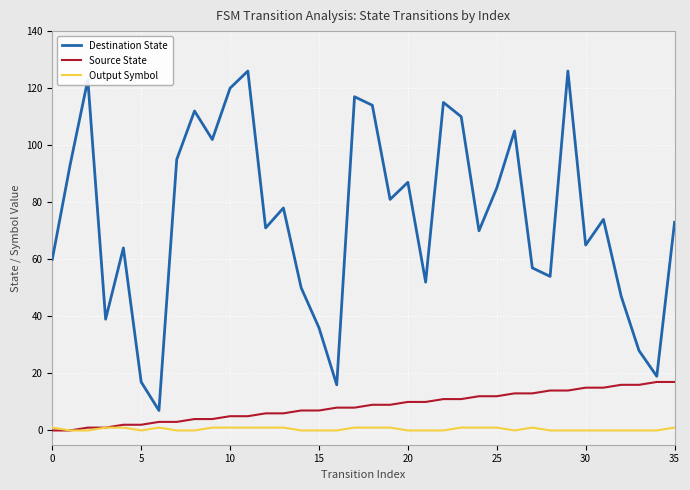

What is the maximum value shown in the chart?

126